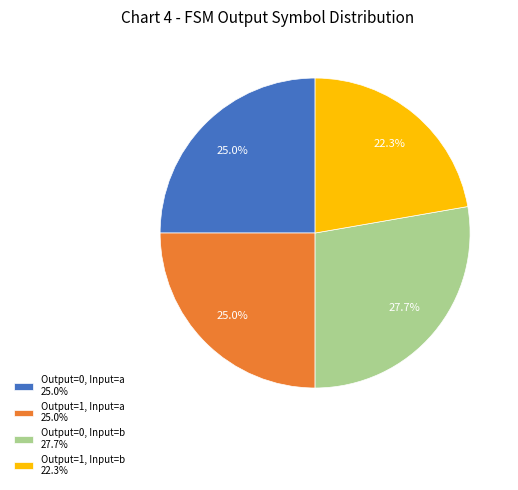

Approximately how many times larger is the value at Output=1, Input=a 25.0% compared to Output=0, Input=a 25.0%?

1.0